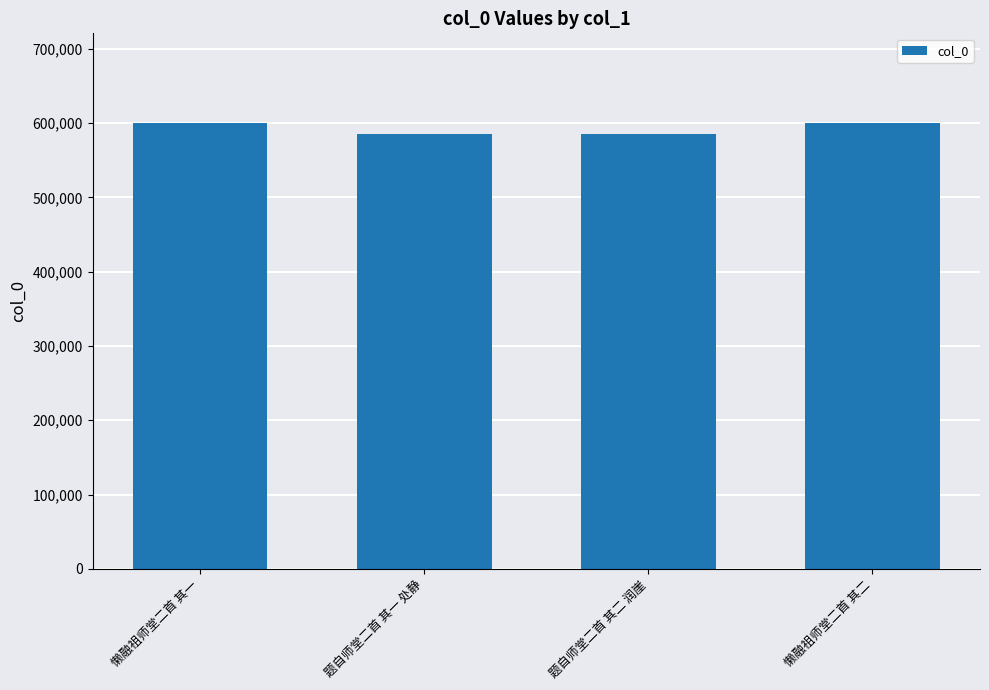

What is the smallest value displayed?

585540